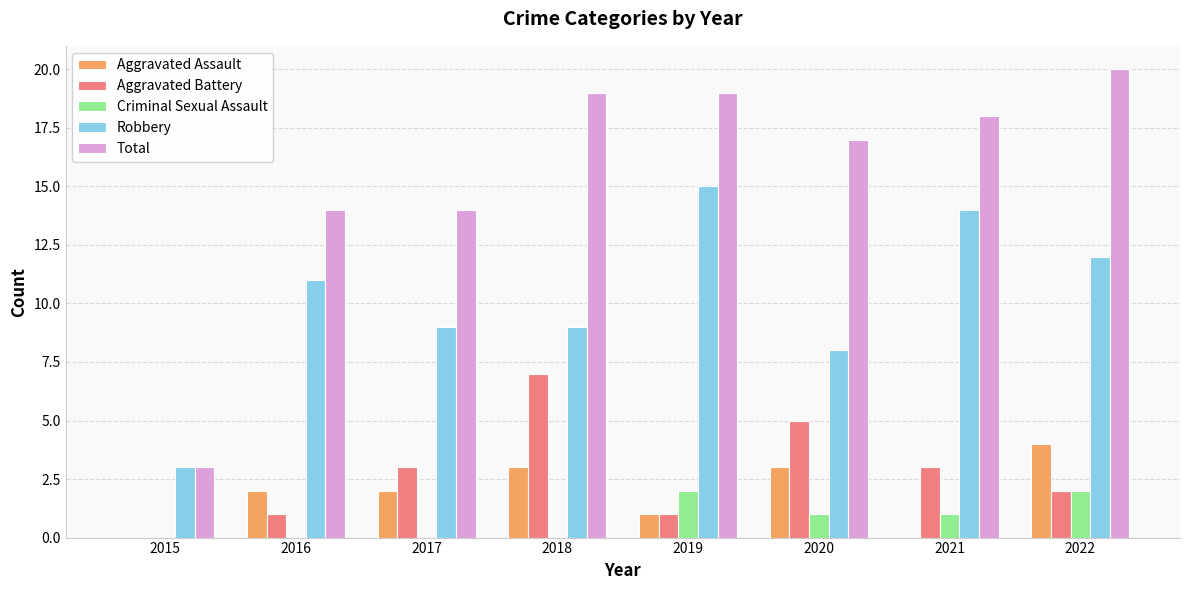

Which series changed the most between 2020 and 2021?

Robbery